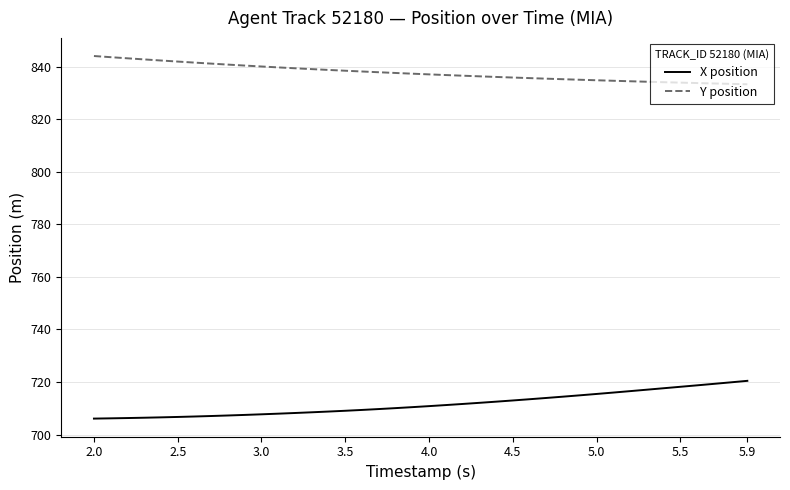

Which series has the widest spread of values?

X position